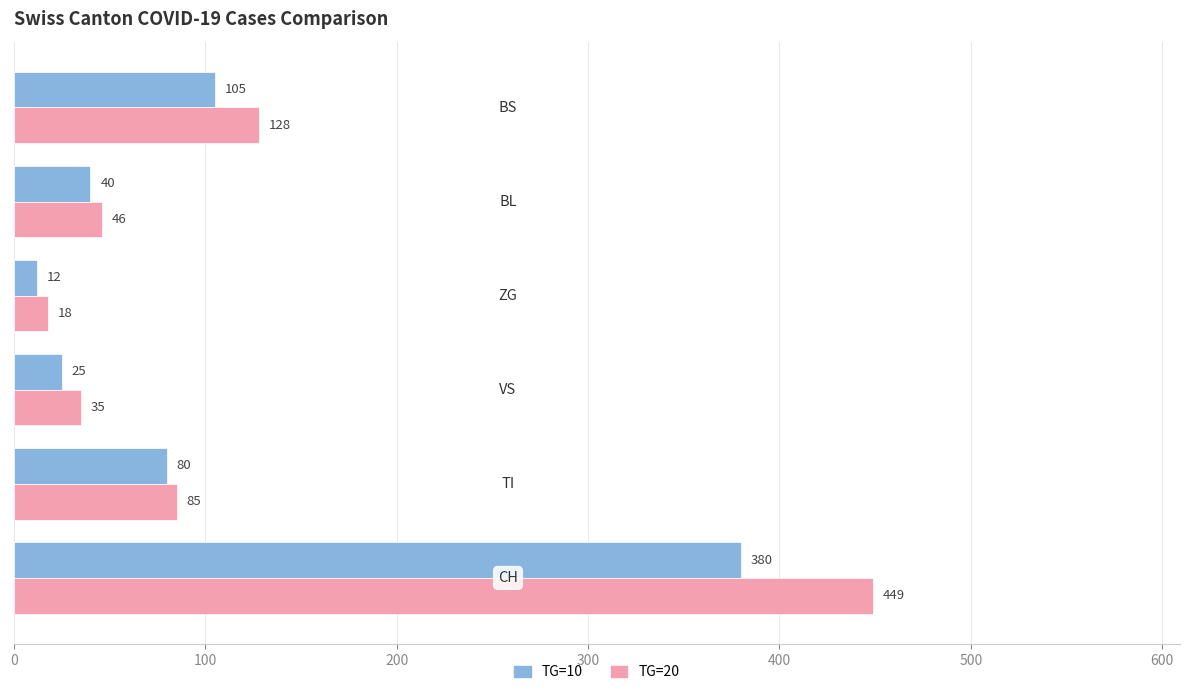

What is the difference between the maximum and minimum values in the TG=20 series?

431